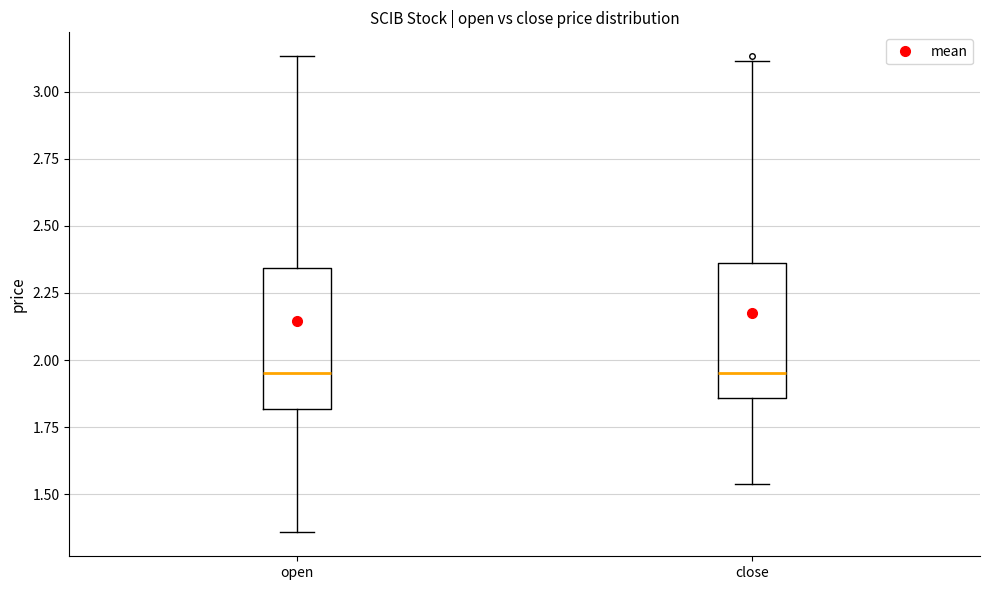

Reading left to right, transcribe this box plot: for each box, give where its median line is, the range the box spans, and where its two whiskers end, as read against the y-axis. The values are not printed on the chart, so give them approximately, as read against the axis.

open: median 1.95, box 1.80 to 2.35, whiskers 1.35 to 3.15
close: median 1.95, box 1.85 to 2.35, whiskers 1.55 to 3.10